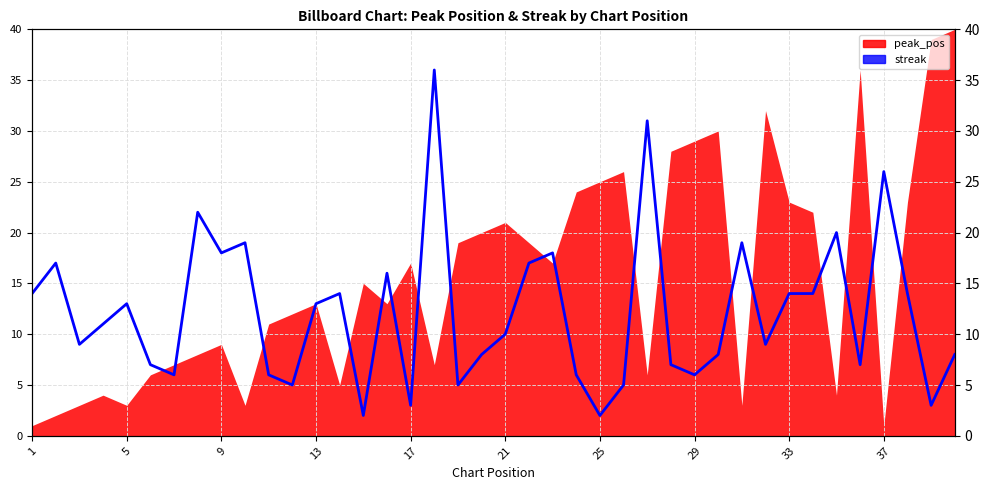

Reading left to right, list all the values displayed in this chart.

14	17	9	11	13	7	6	22	18	19	6	5	13	14	2	16	3	36	5	8	10	17	18	6	2	5	31	7	6	8	19	9	14	14	20	7	26	14	3	8